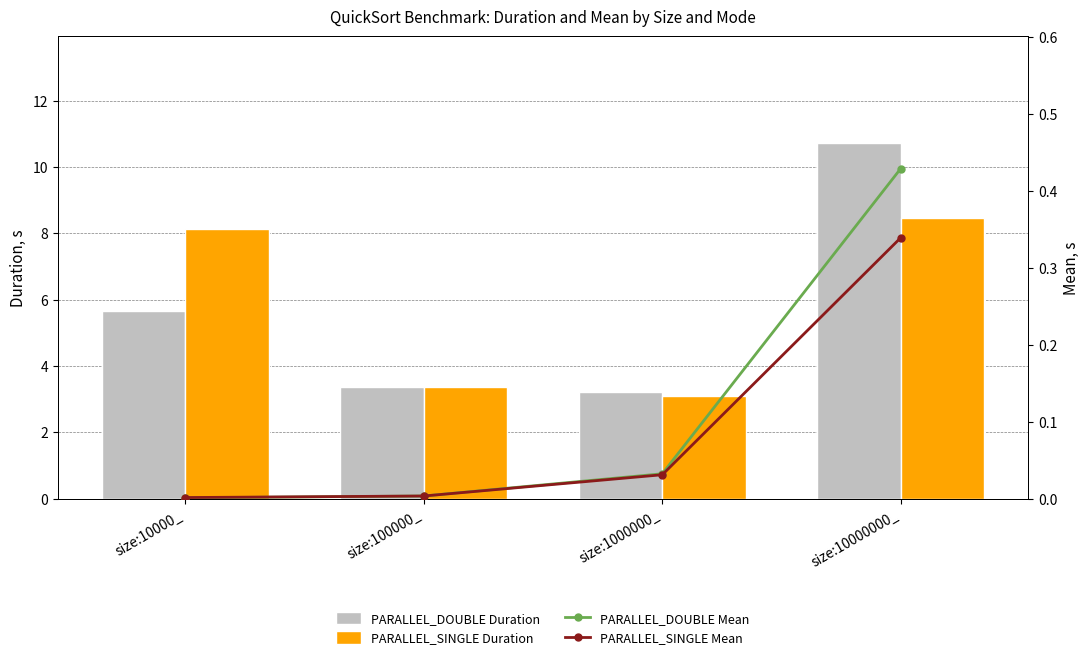

Which series changed the most between size:10000_ and size:1000000_?

PARALLEL_SINGLE Duration